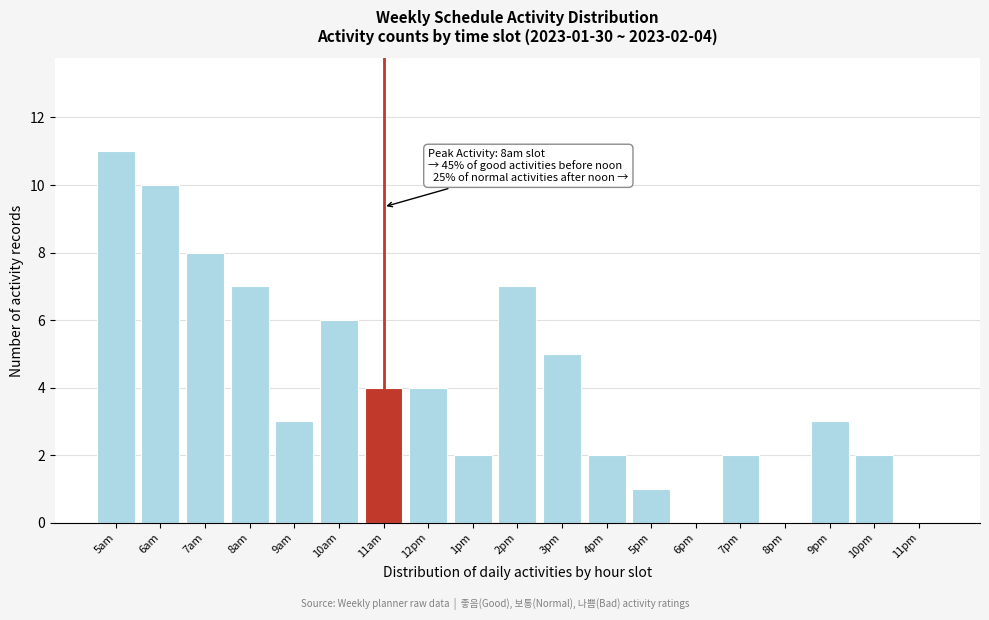

Reading left to right, list all the values displayed in this chart.

5am=11	6am=10	7am=8	8am=7	9am=3	10am=6	11am=4	12pm=4	1pm=2	2pm=7	3pm=5	4pm=2	5pm=1	6pm=0	7pm=2	8pm=0	9pm=3	10pm=2	11pm=0